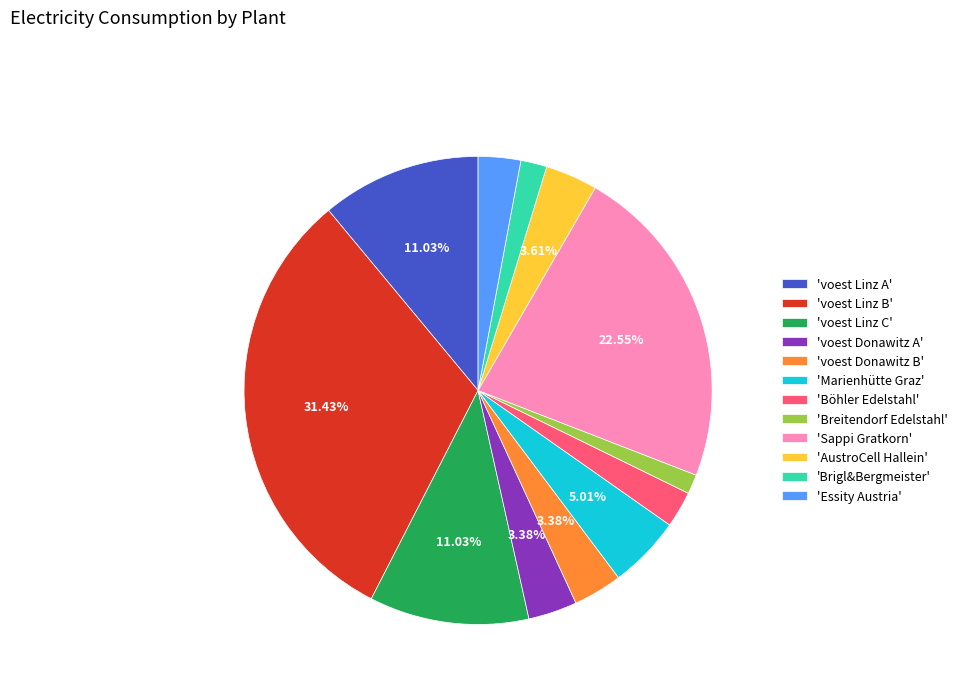

To the nearest percent, what is the difference between the largest and smallest slice percentages?

30%